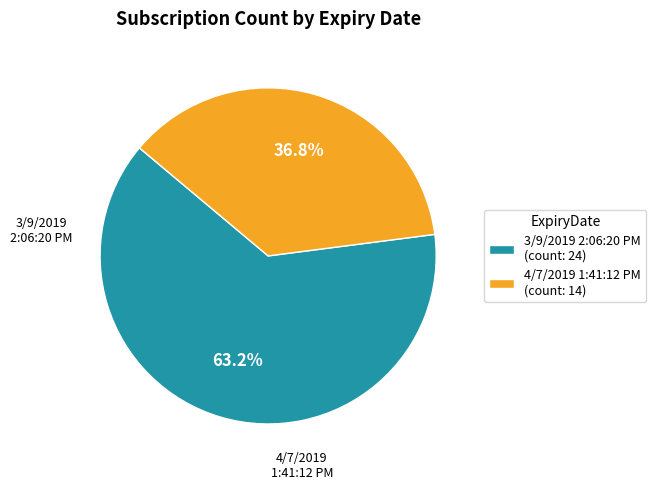

Count the number of slices in the pie.

2